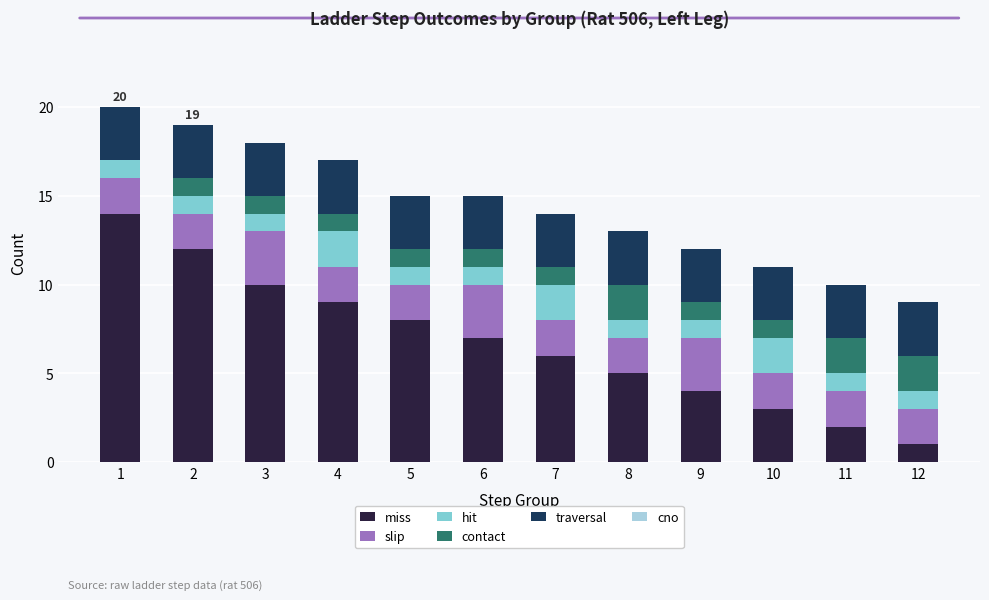

Is it true that miss equals 12 at 2?

True